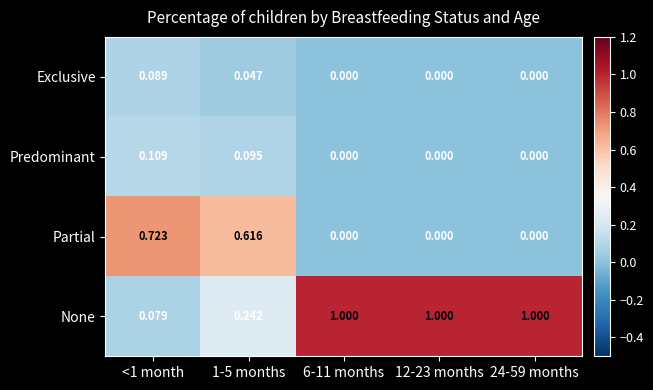

Between <1 month and 12-23 months, which series saw the biggest shift?

None